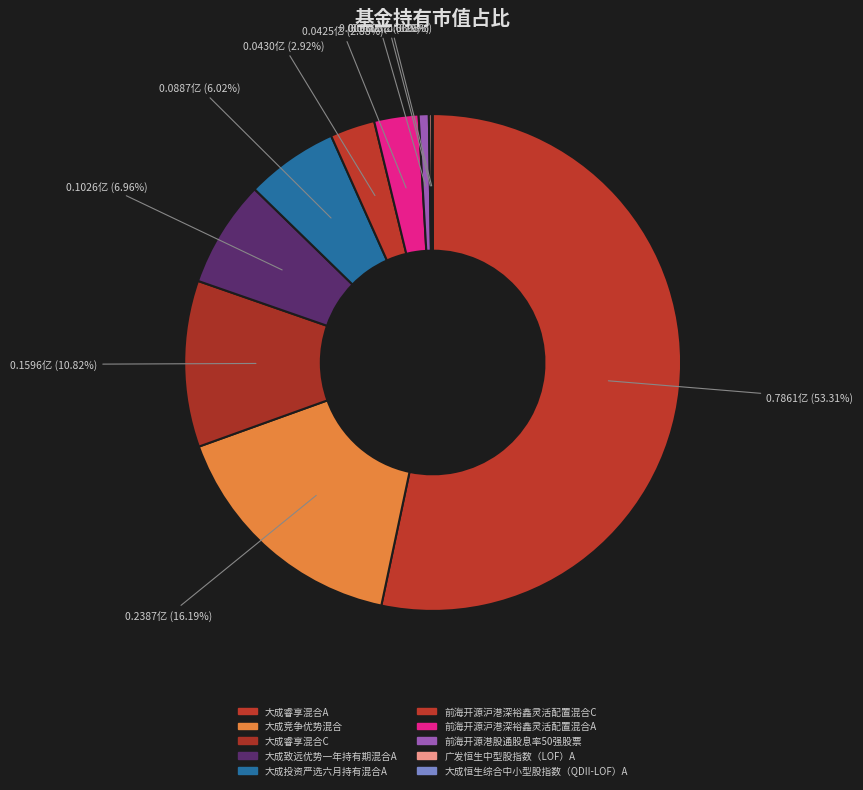

To the nearest percent, what is the difference between the 大成投资严选六月持有混合A and 前海开源沪港深裕鑫灵活配置混合C slice percentages?

3%